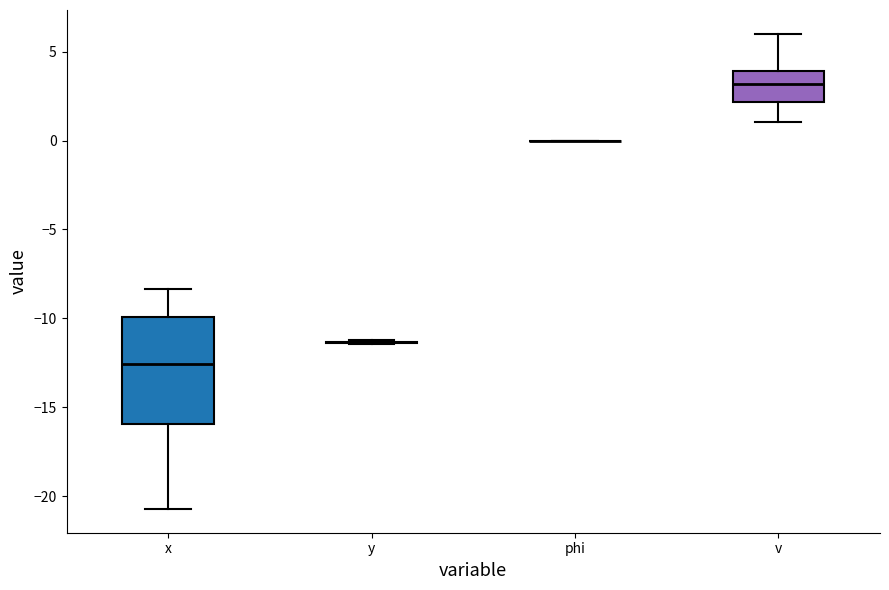

Reading left to right, read every box against the y-axis: the position of its median line, the range the box covers, and the ends of its whiskers. The values are not printed on the chart, so give them approximately, as read against the axis.

x: median -12.5, box -16.0 to -10.0, whiskers -20.5 to -8.5
y: box collapsed to a line at -11.5, whiskers -11.5 to -11.0
phi: box collapsed to a line at 0.0, whiskers 0.0 to 0.0
v: median 3.0, box 2.0 to 4.0, whiskers 1.0 to 6.0